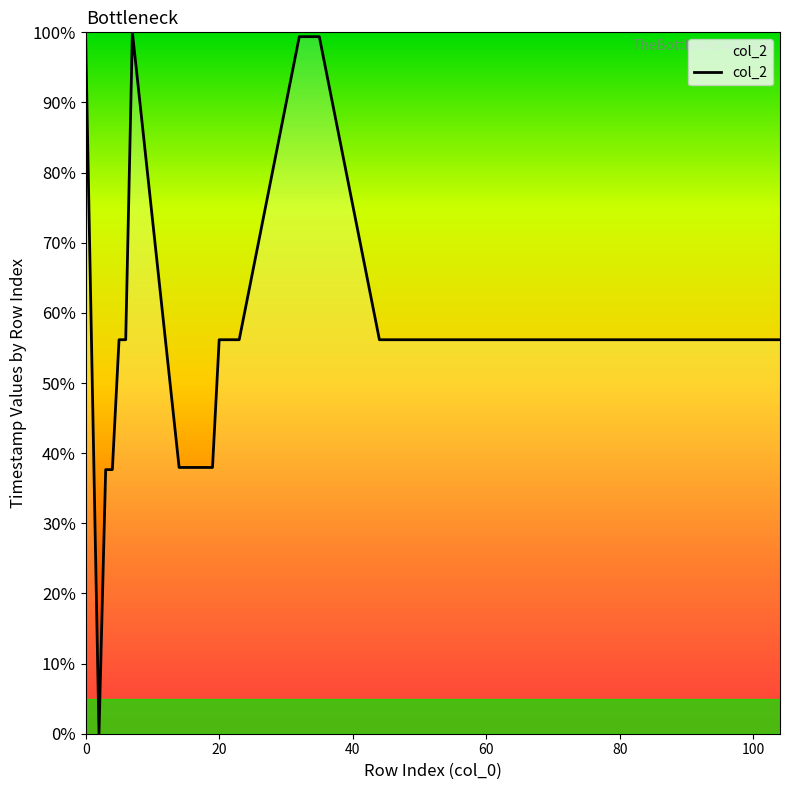

What is the greatest value displayed?

100.0